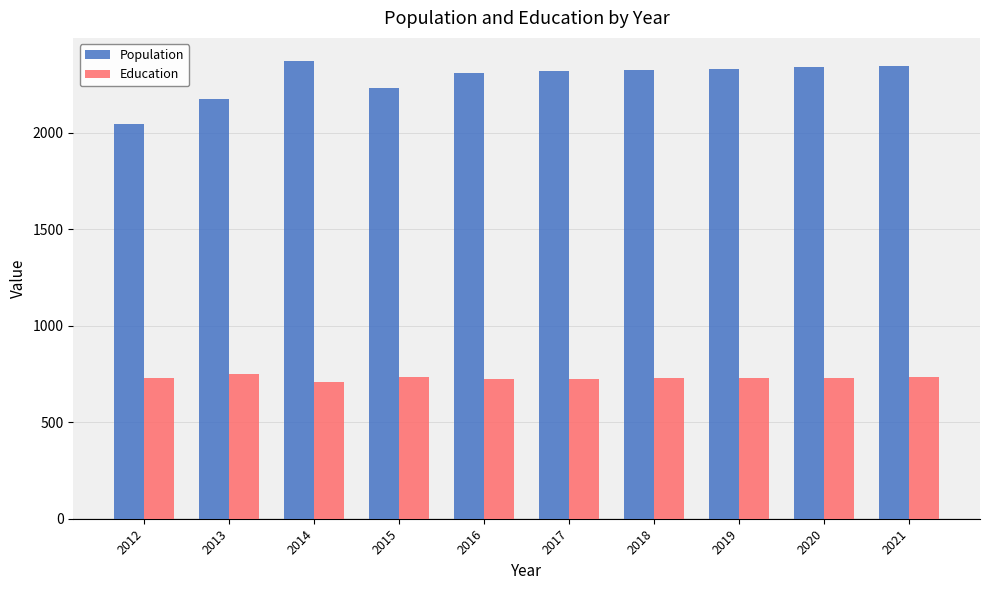

What is the maximum value for Education?

751